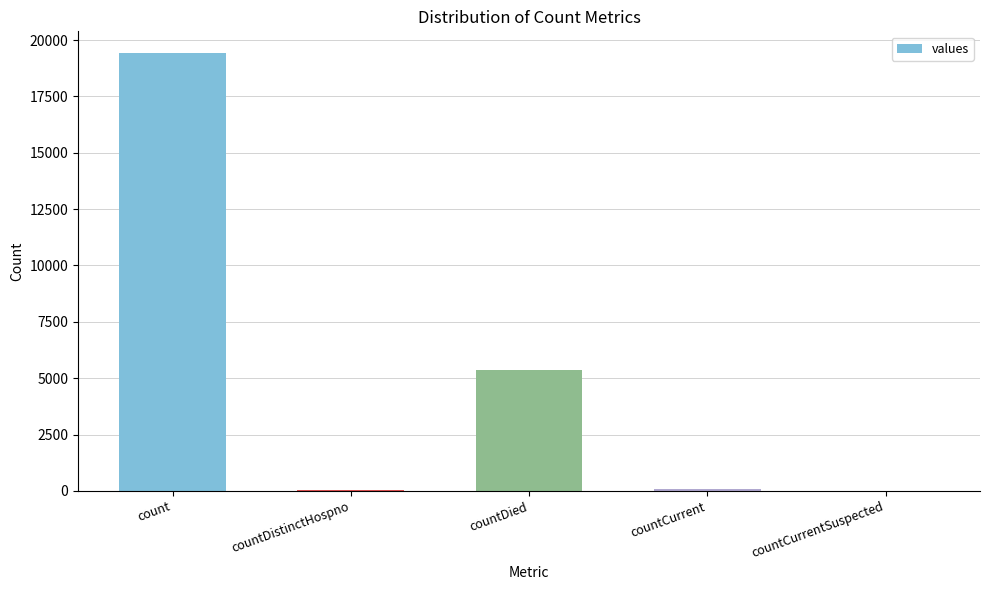

What is the maximum value shown in the chart?

19420